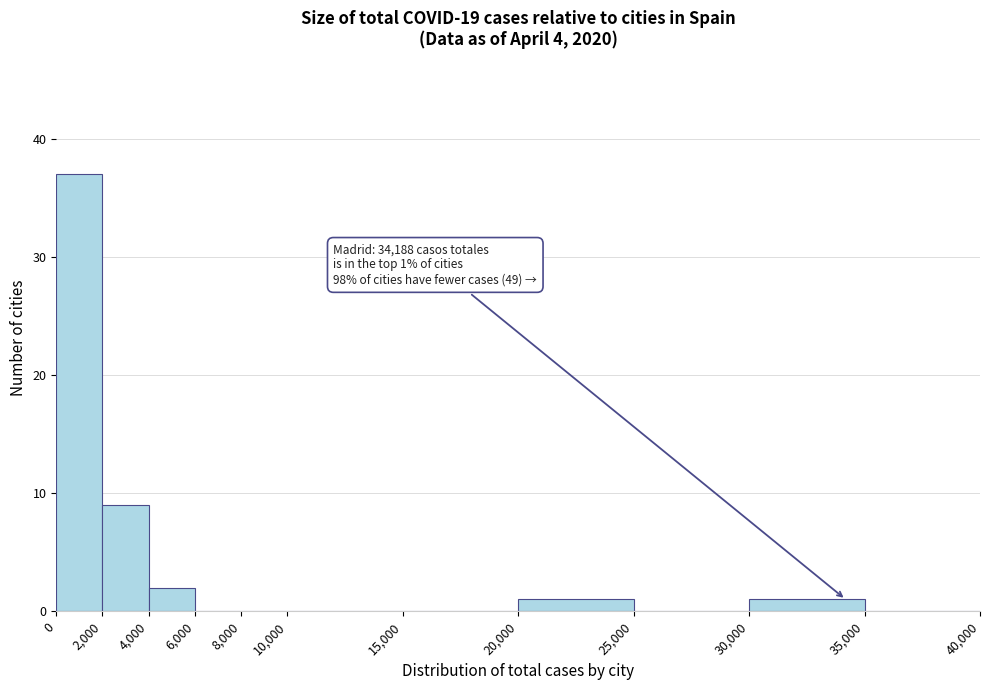

Over which range of the x-axis is the bar tallest?

0 to 2,000